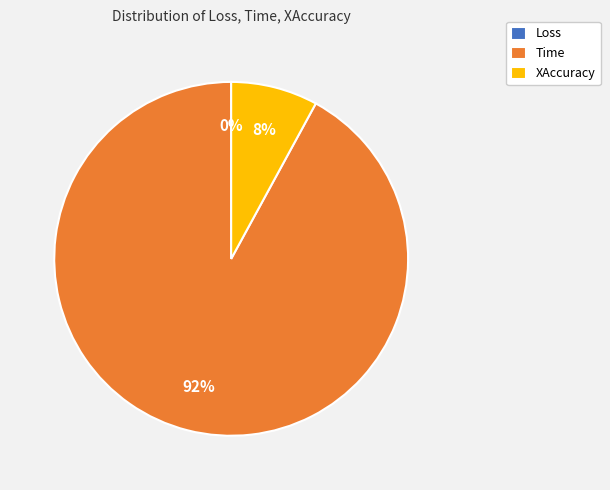

Is it true that XAccuracy is 22% of the pie?

False